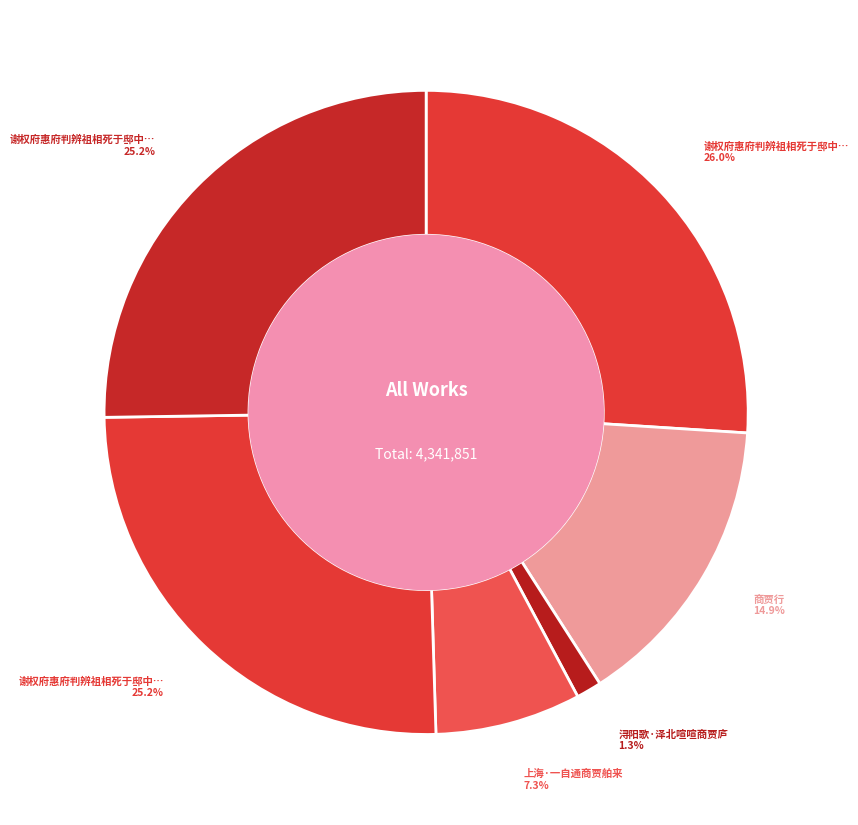

How many slices are in this pie chart?

6